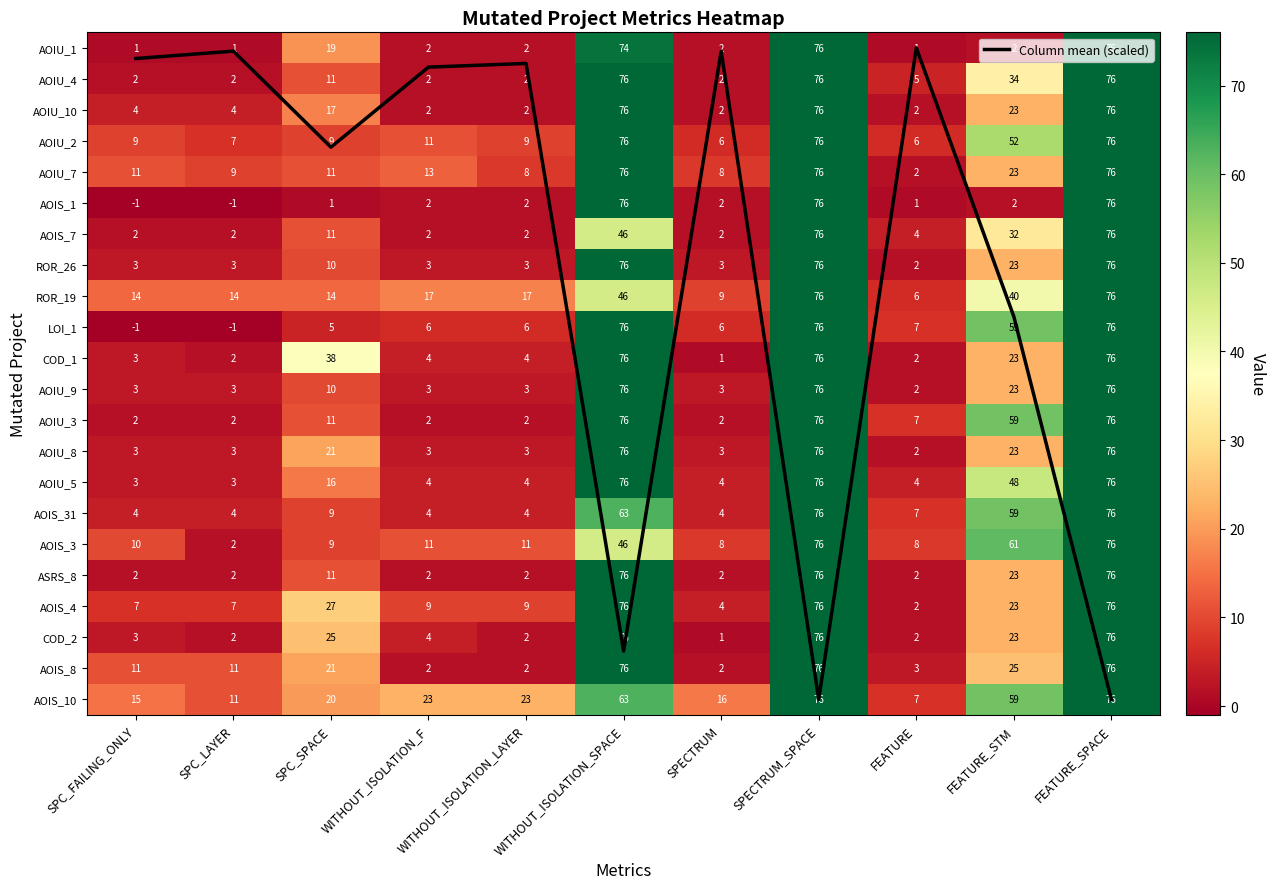

What is the lowest value of the AOIU_5 series?

3.0